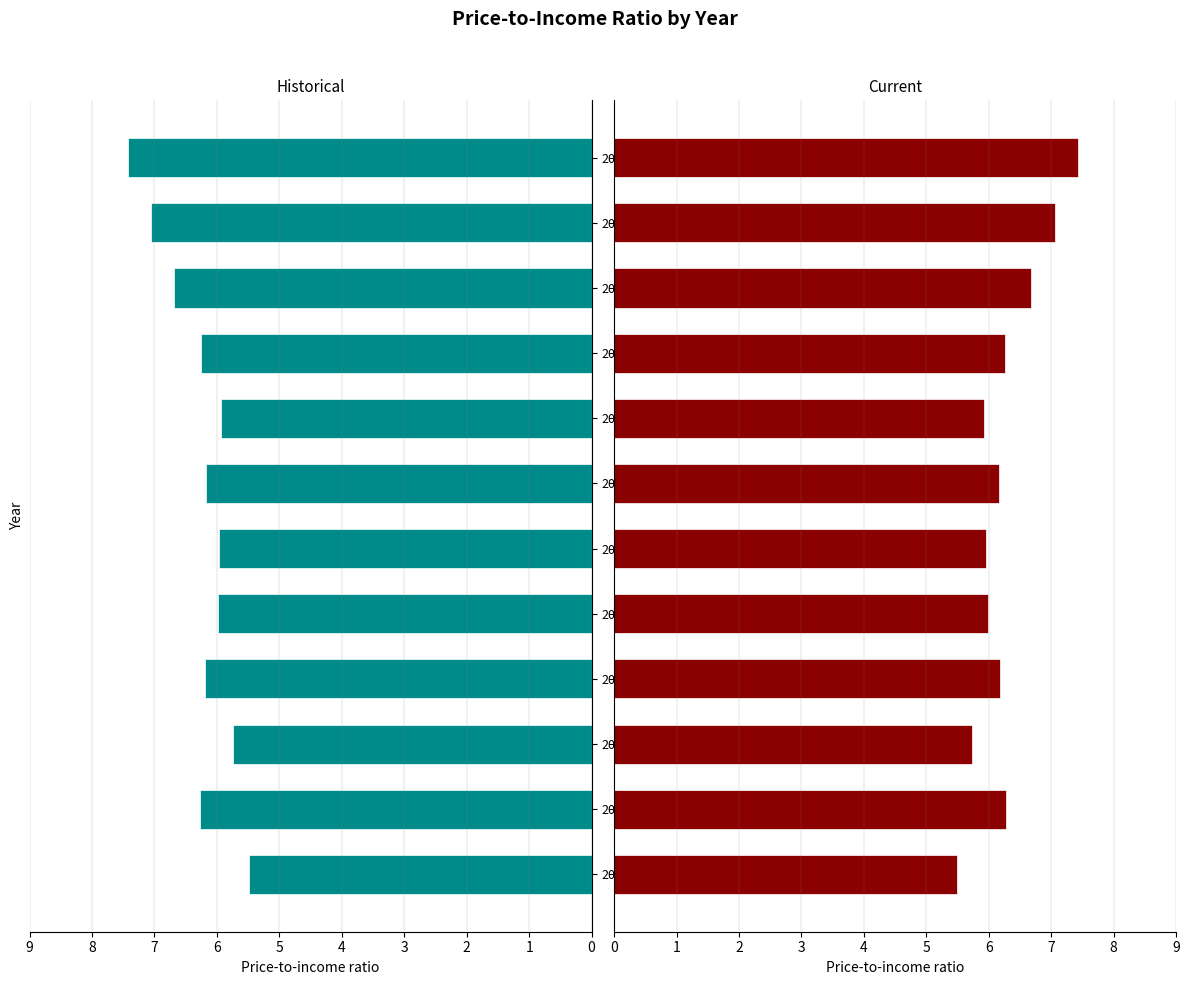

What is the greatest value displayed?

7.4